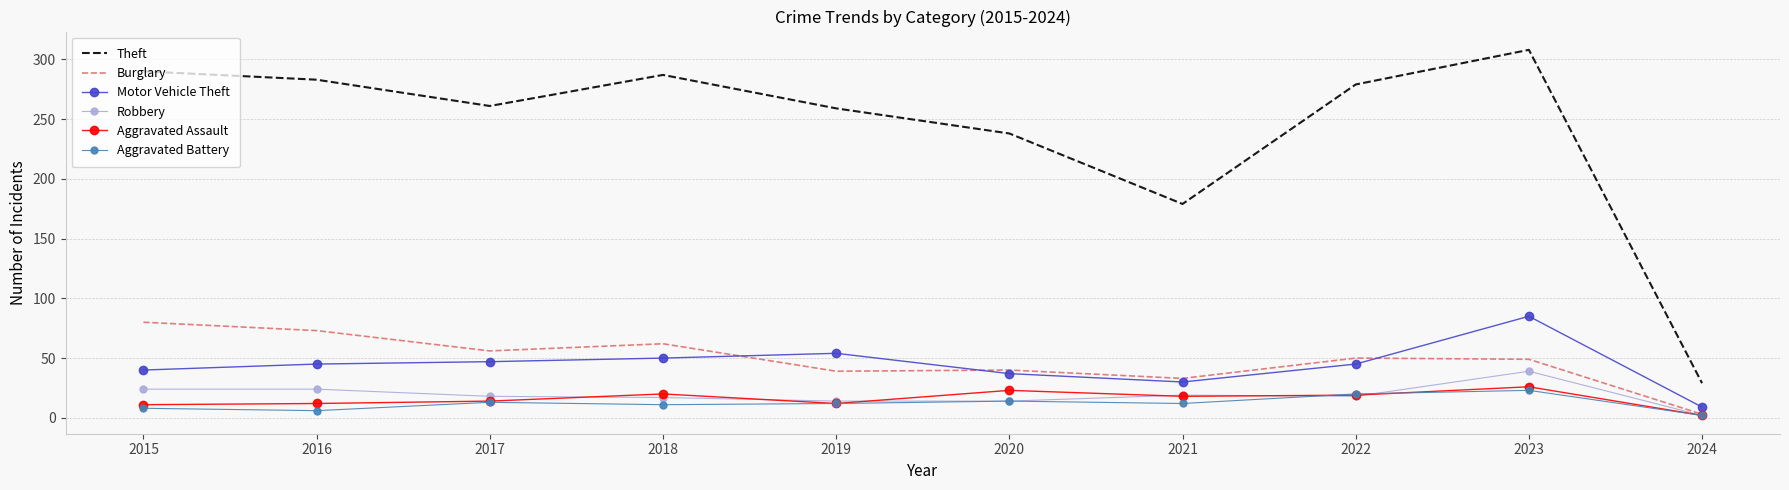

True or false: Burglary and Theft cross at least once.

False